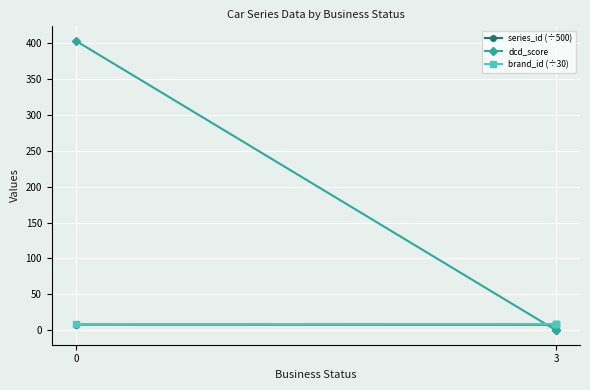

Which series has the widest spread of values?

dcd_score